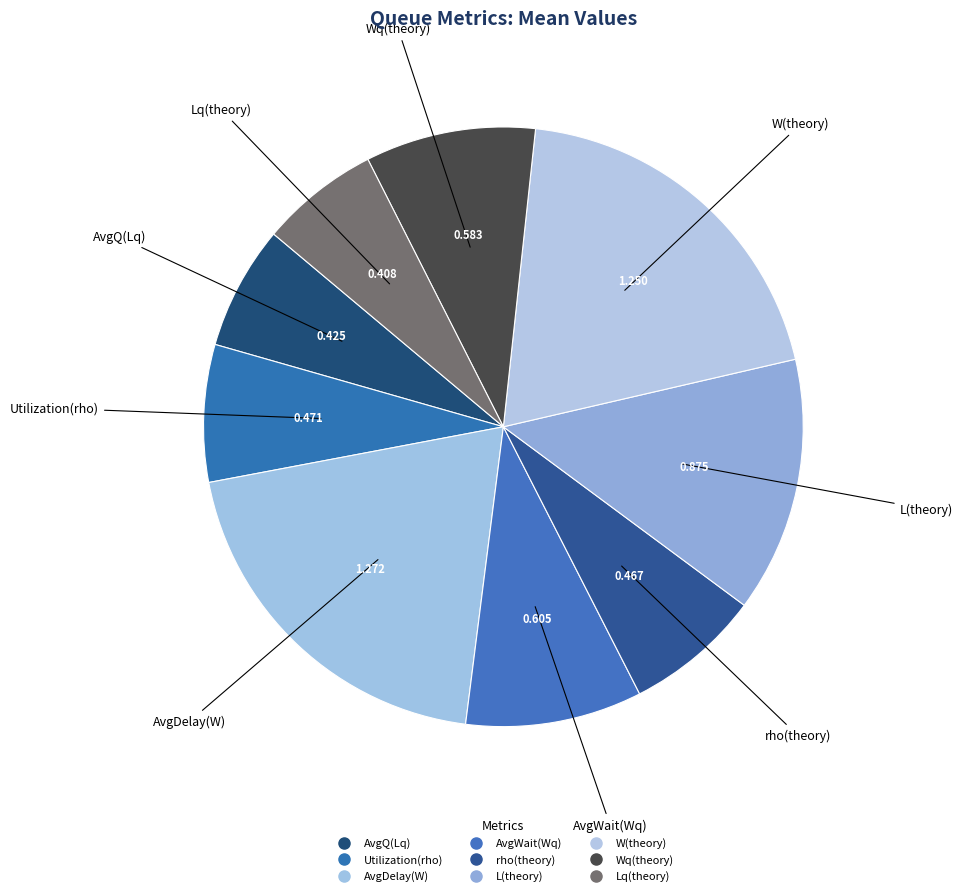

Which slice is the largest?

AvgDelay(W)